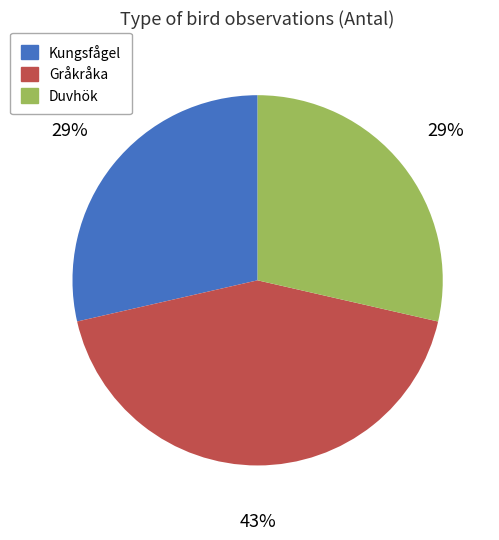

To the nearest percent, what is the average slice percentage?

33%